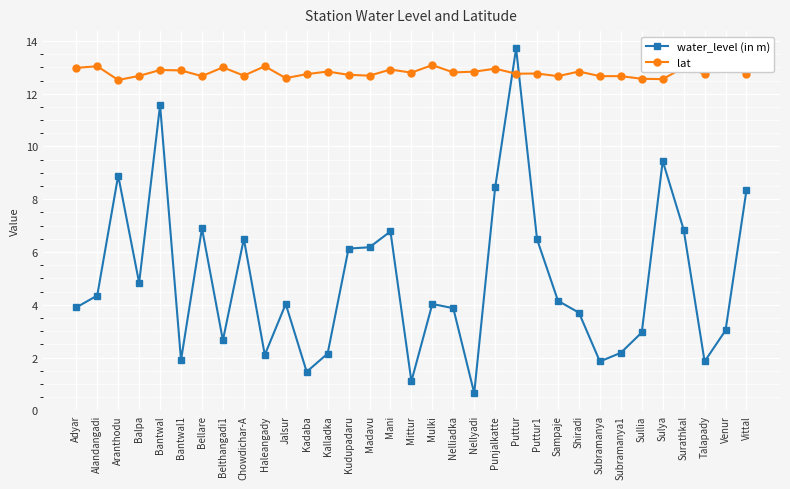

What value does the water_level (in m) series have at Adyar?

3.9